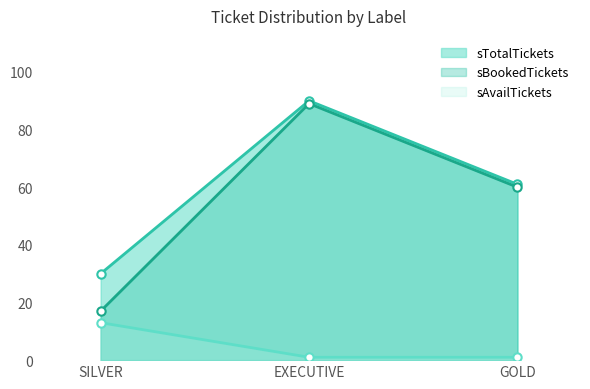

How many values in the sAvailTickets series exceed 1?

1